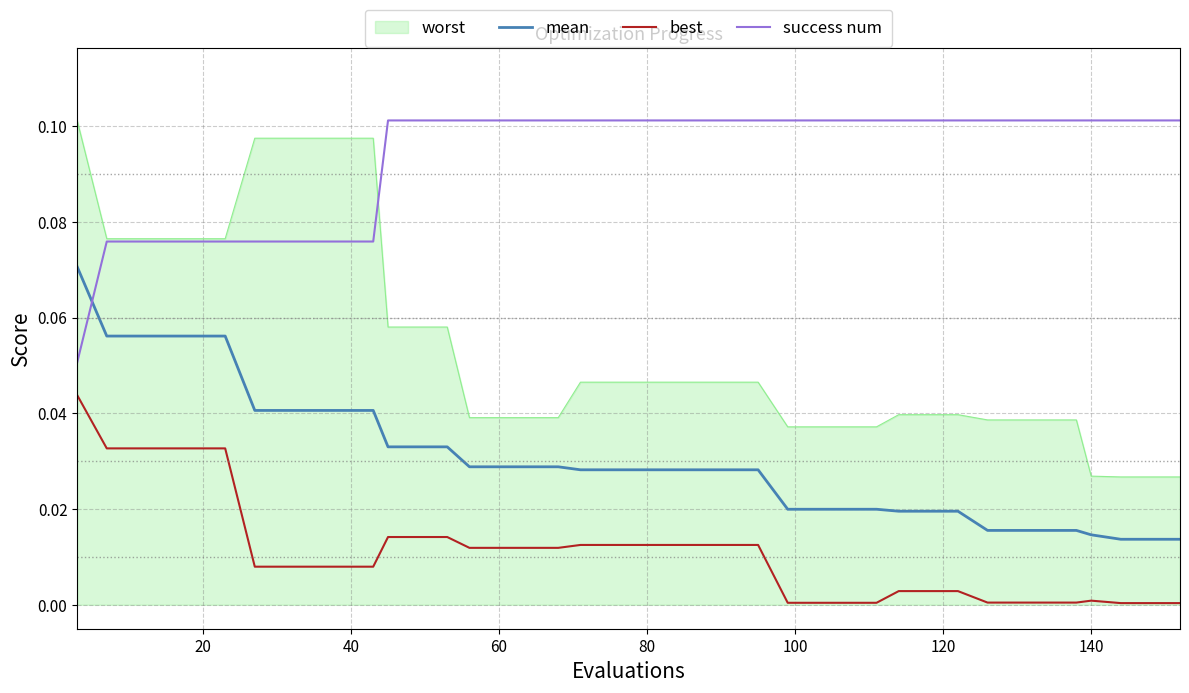

True or false: best and success num cross at least once.

False